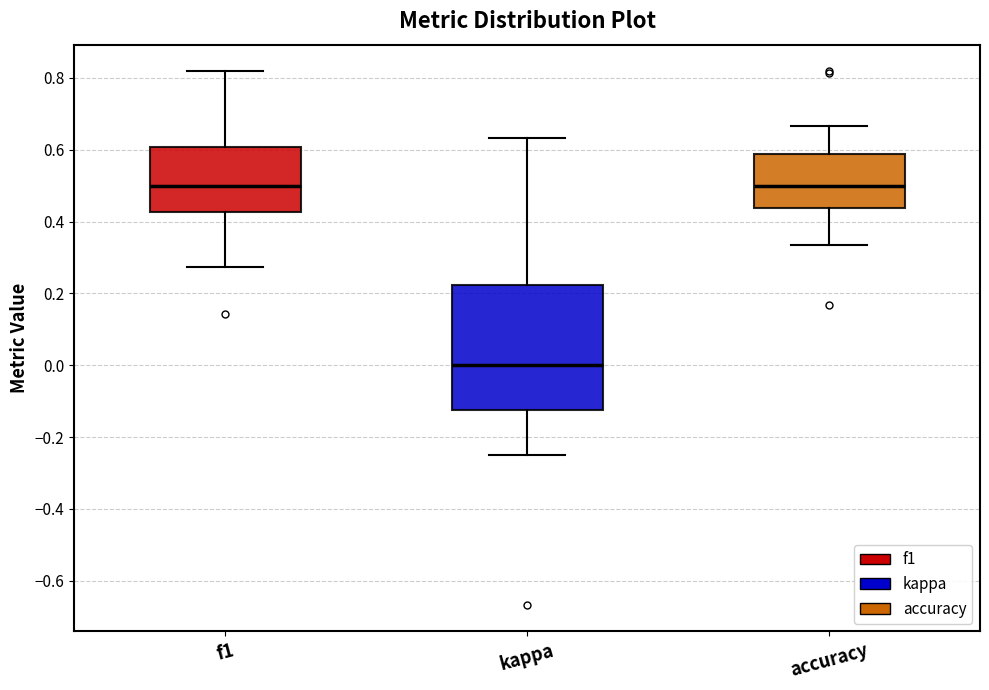

Which box is the tallest, from its lower edge to its upper edge?

kappa